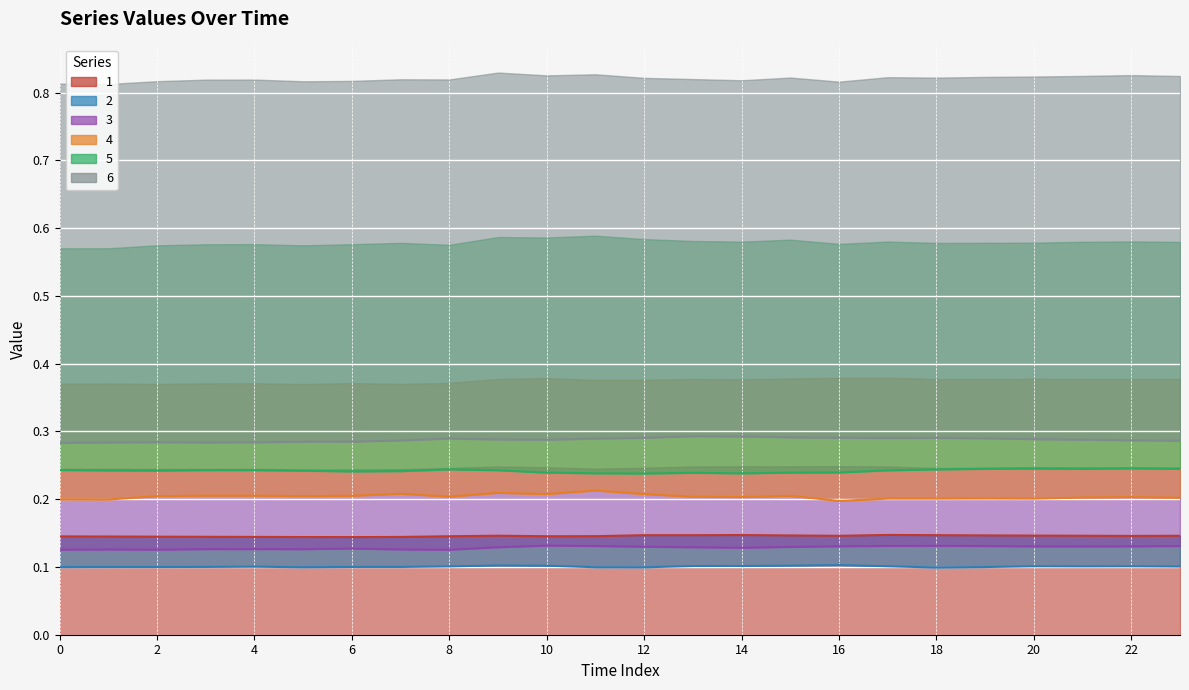

At which category does the chart reach its peak across all series?

13